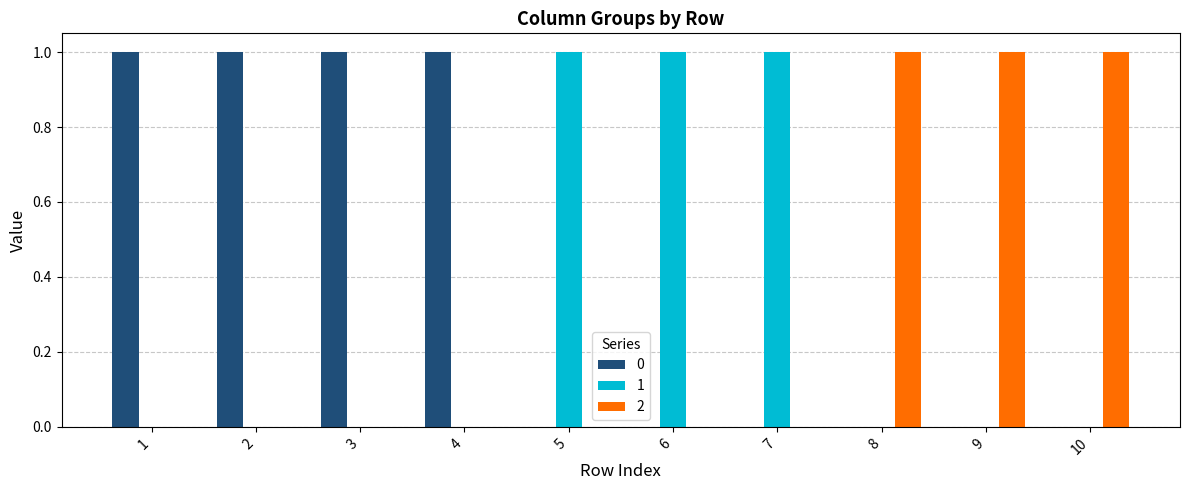

Is the value of 1 at 9 greater than the value of 0 at 1?

No